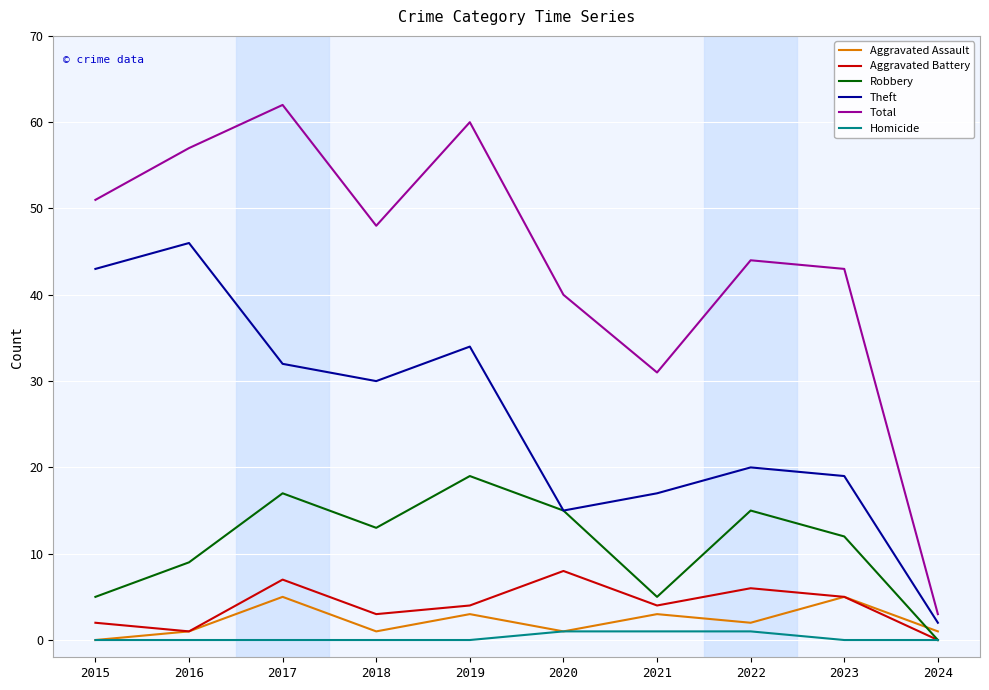

At how many categories does at least one series exceed 55?

3